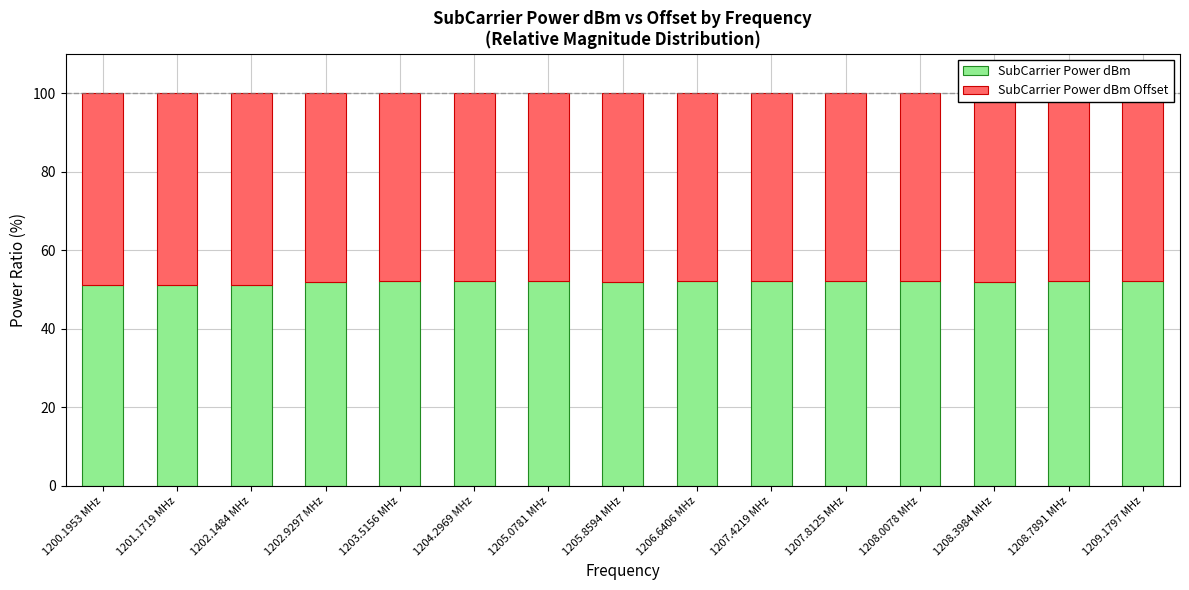

At which label does SubCarrier Power dBm reach its minimum?

1200.1953 MHz